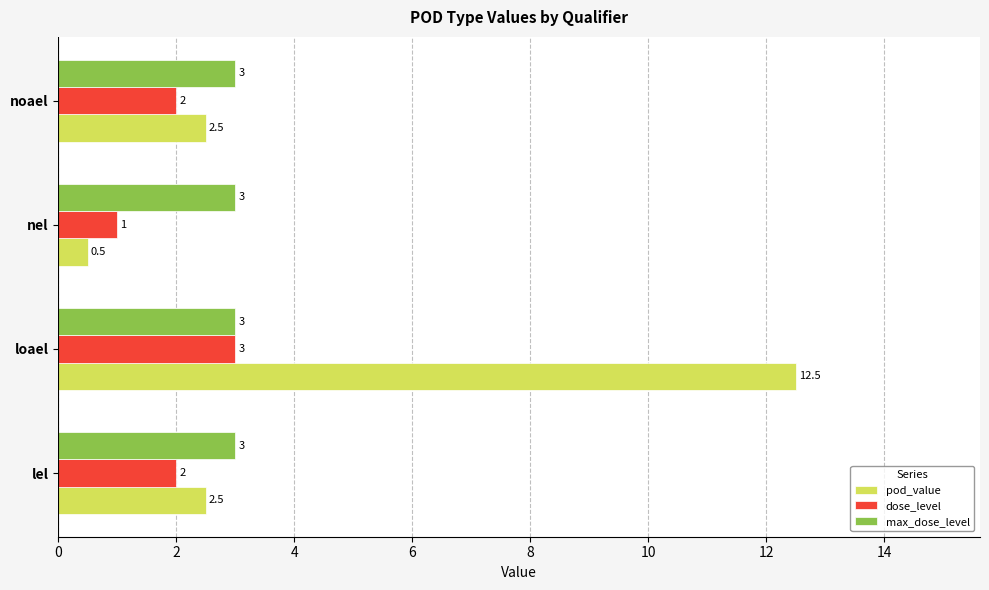

What is the minimum value for pod_value?

0.5